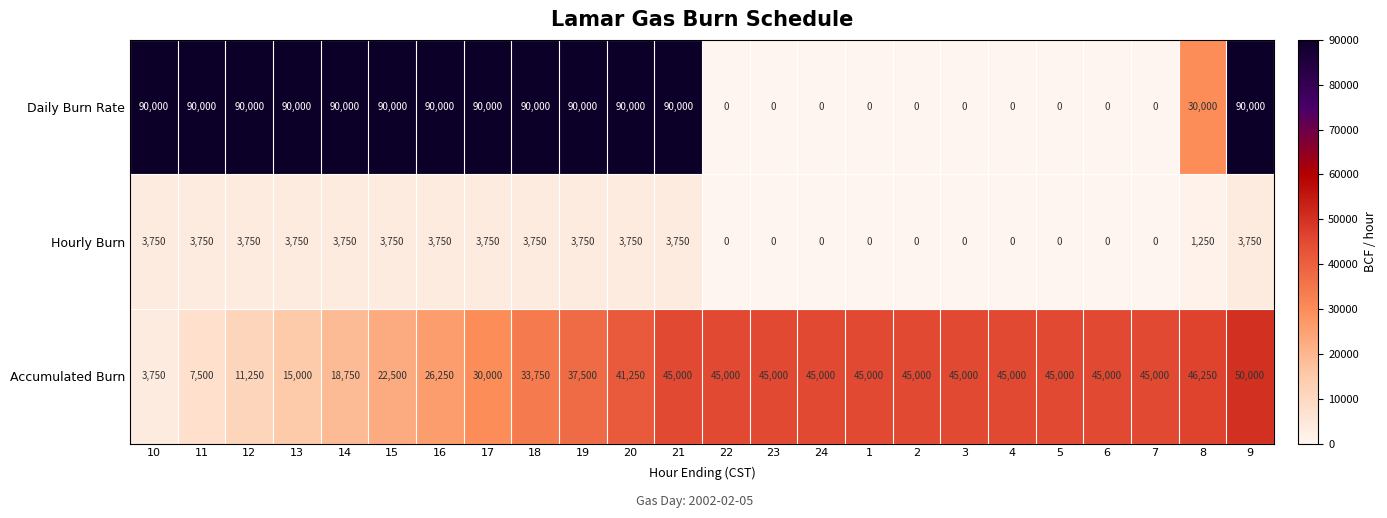

At which label is Hourly Burn closest to 1875?

8